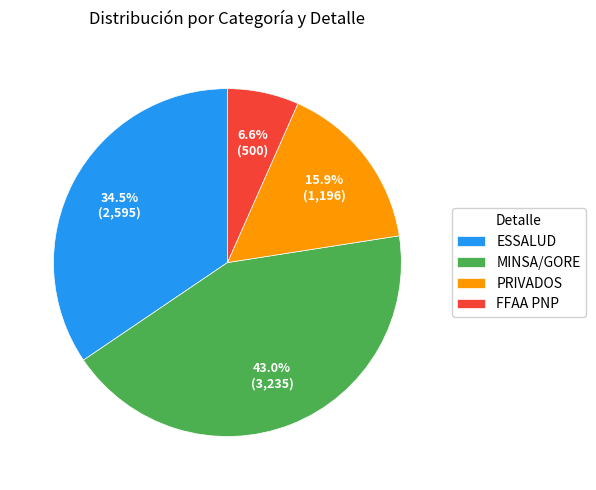

Rank the categories by value from highest to lowest.

MINSA/GORE, ESSALUD, PRIVADOS, FFAA PNP